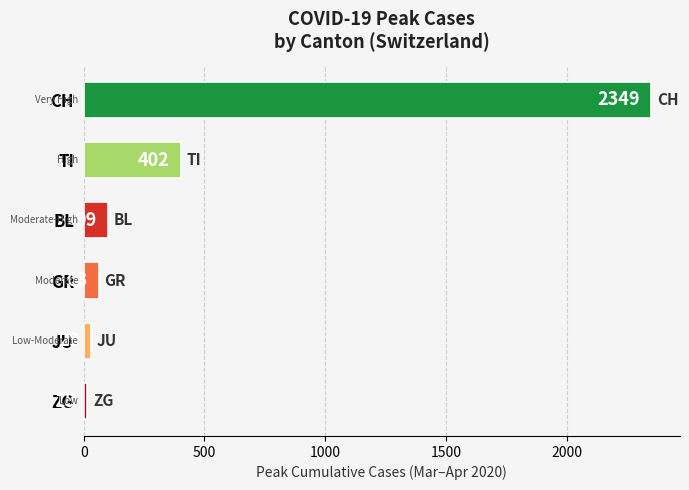

How many distinct data groups are displayed?

1